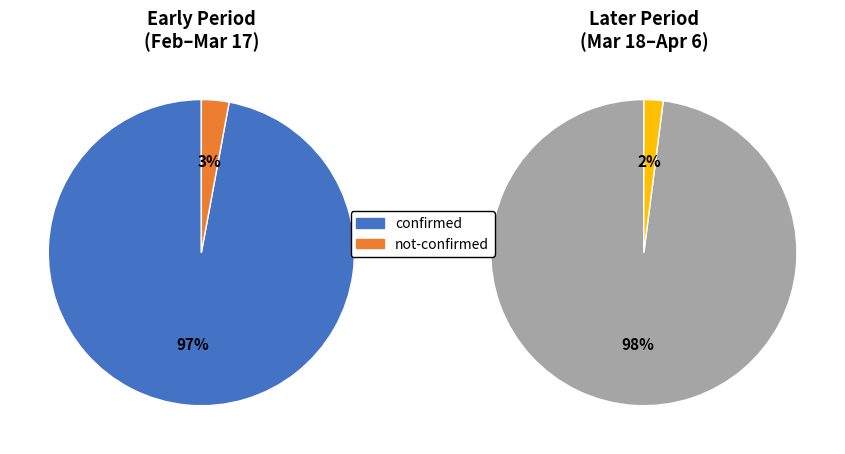

Is 37 the majority of the pie?

No